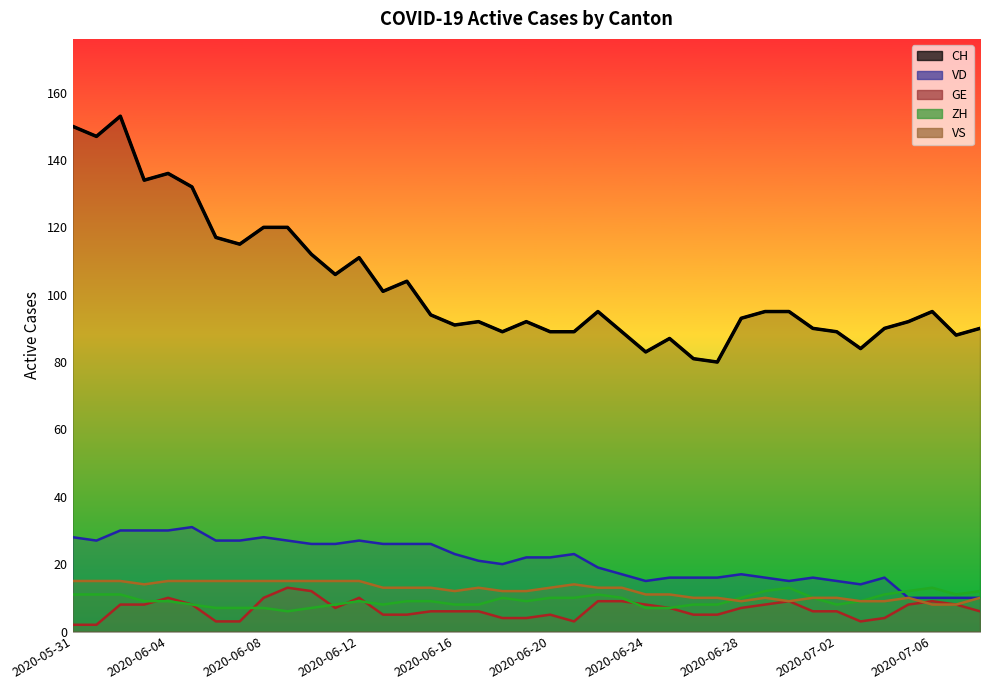

What is the value of the ZH point at the 32nd from the left?

10